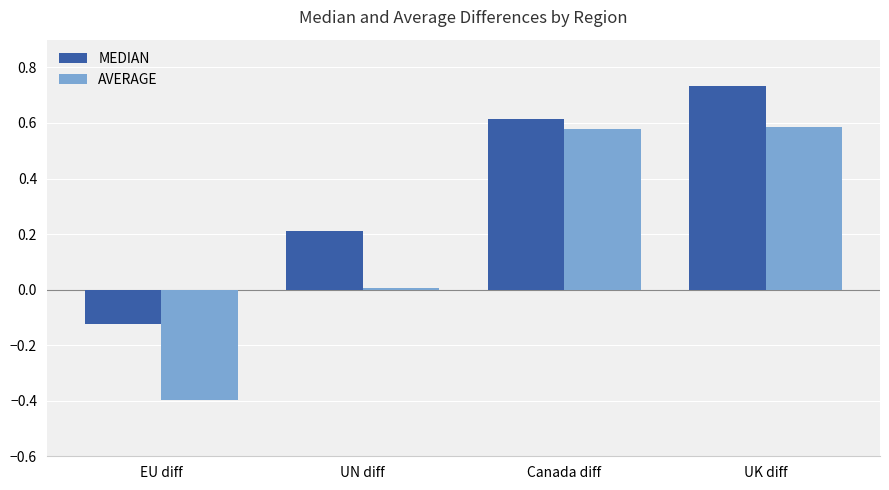

Rank the categories by MEDIAN value from highest to lowest.

UK diff, Canada diff, UN diff, EU diff